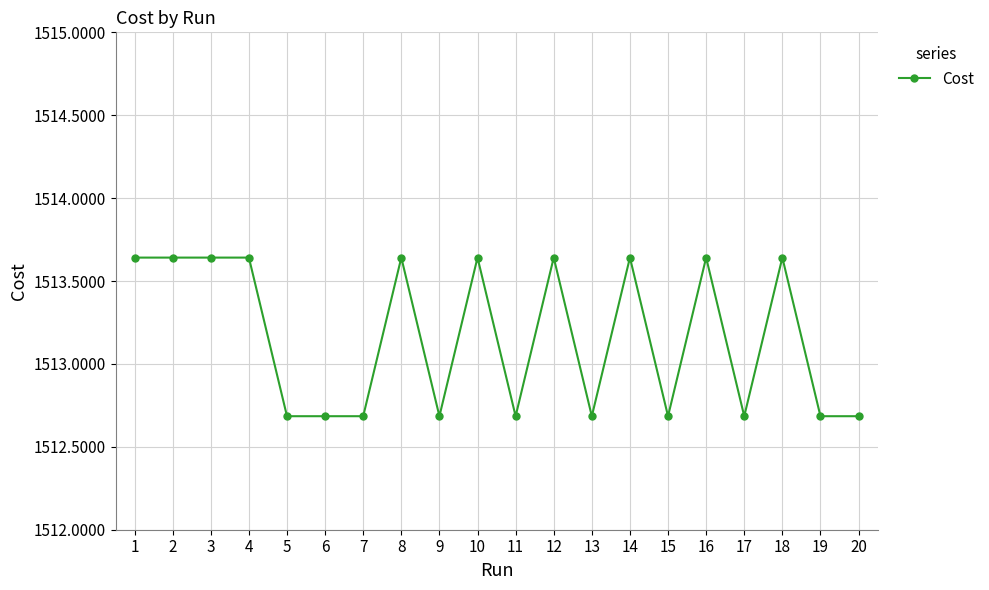

What is the smallest value displayed?

1512.7